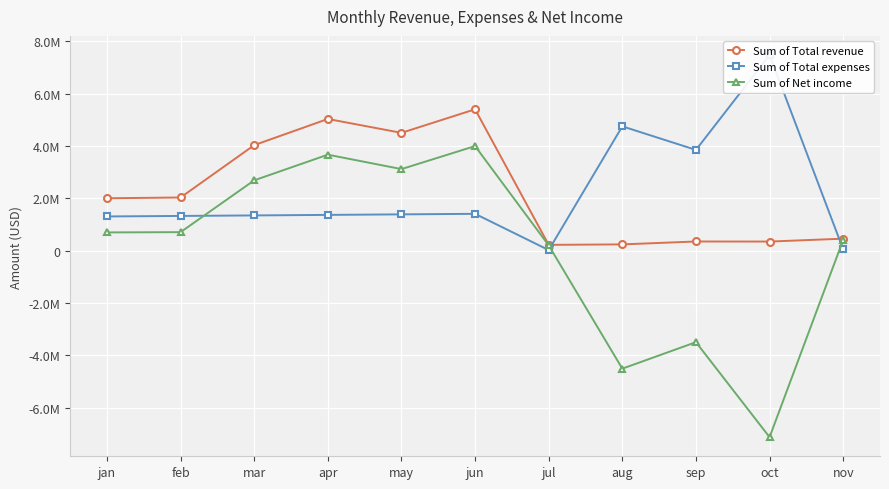

Is the value of Sum of Total revenue at may greater than the value of Sum of Total expenses at apr?

Yes